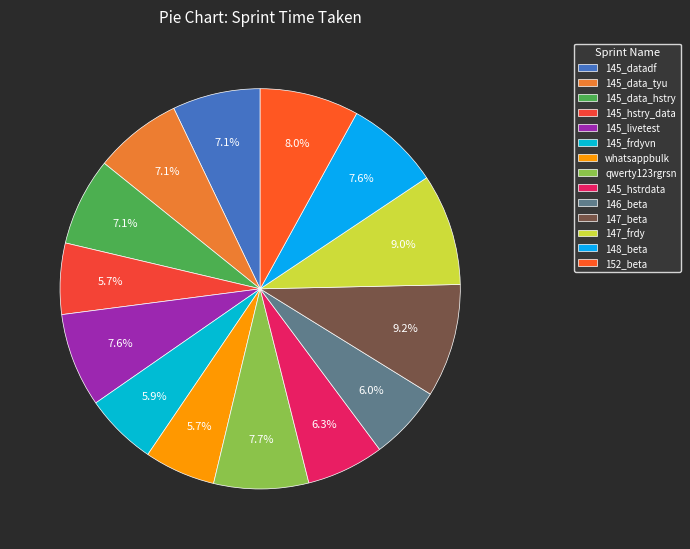

To the nearest percent, what is the difference between the 145_data_hstry and 147_beta slice percentages?

2%